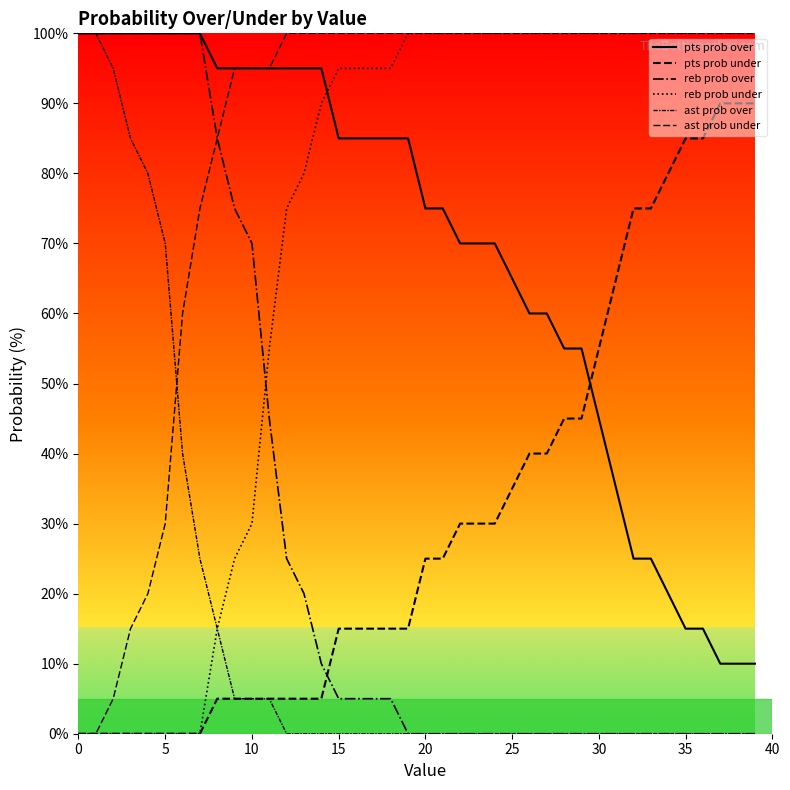

Which series has the widest spread of values?

reb prob over